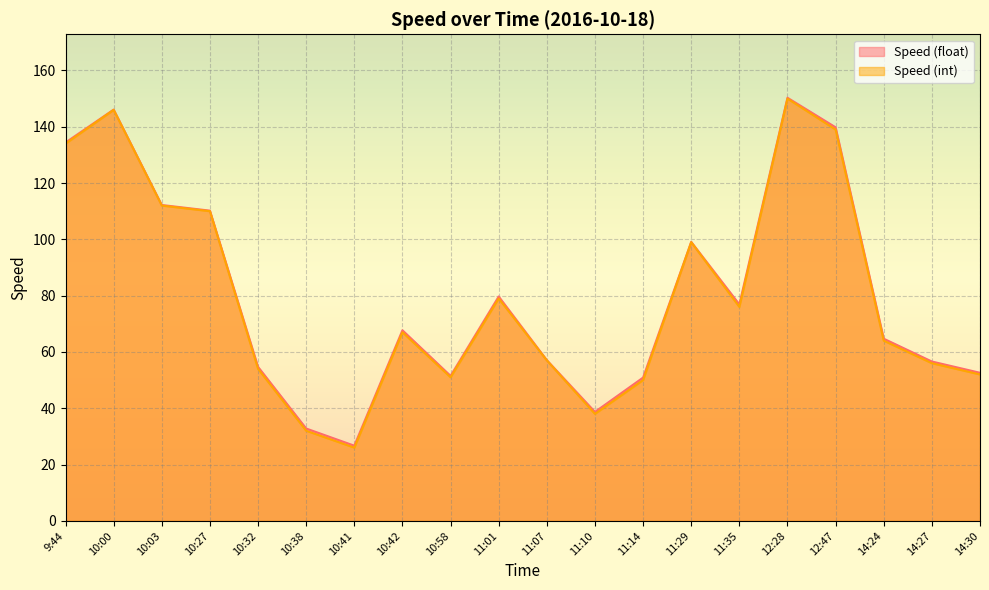

The value of Speed (int) at 11:07 is 57.0. True or false?

True